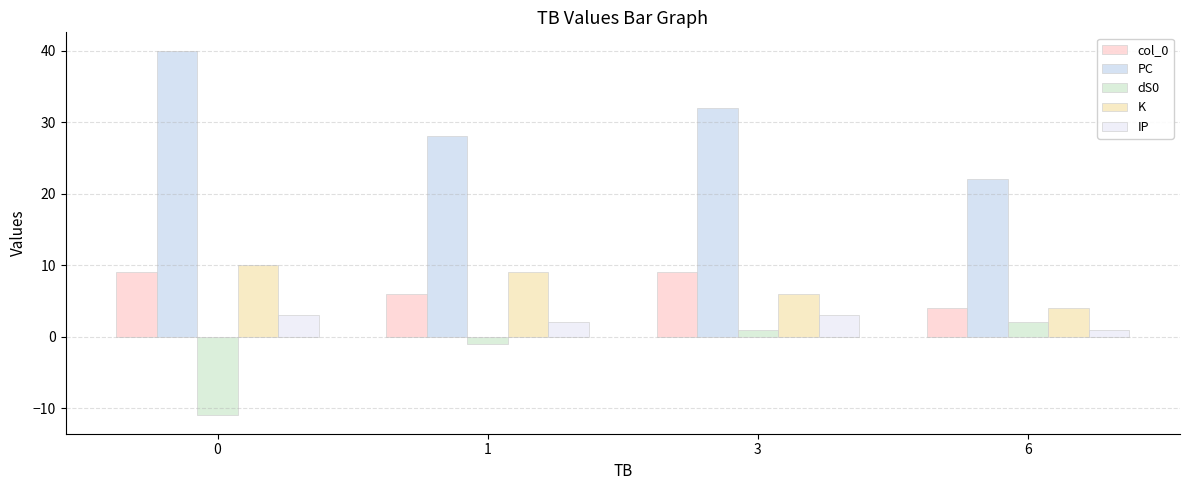

What is the maximum value shown in the chart?

40